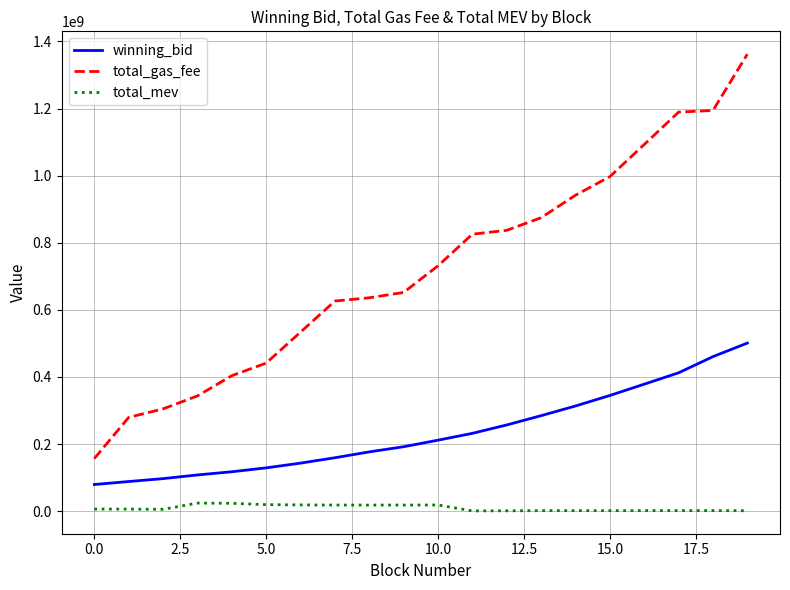

Which series has the widest spread of values?

total_gas_fee